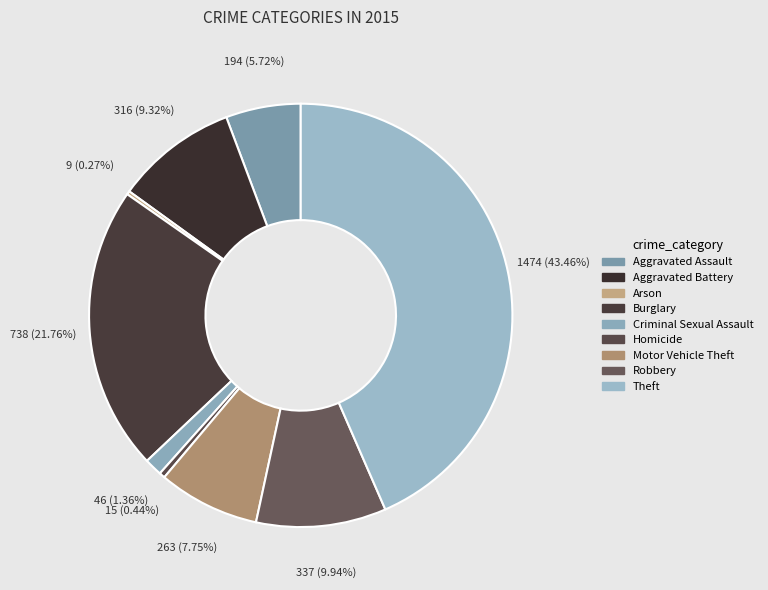

Which category has the smallest portion of the pie?

Arson